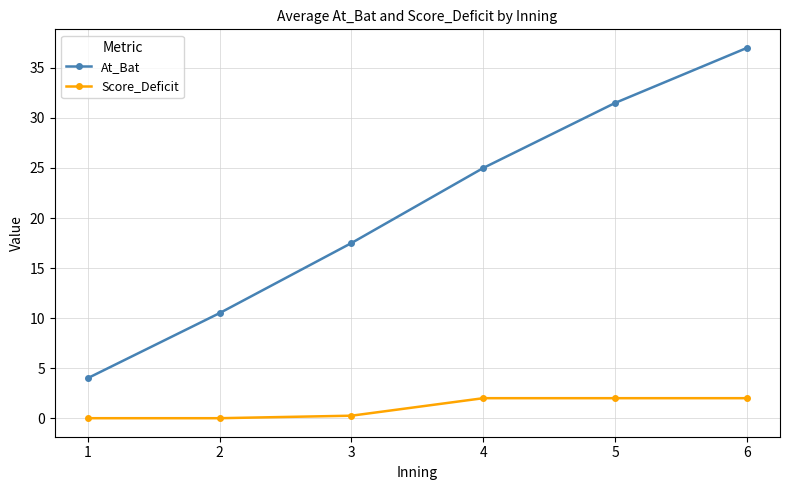

At how many categories does at least one series exceed 31?

2